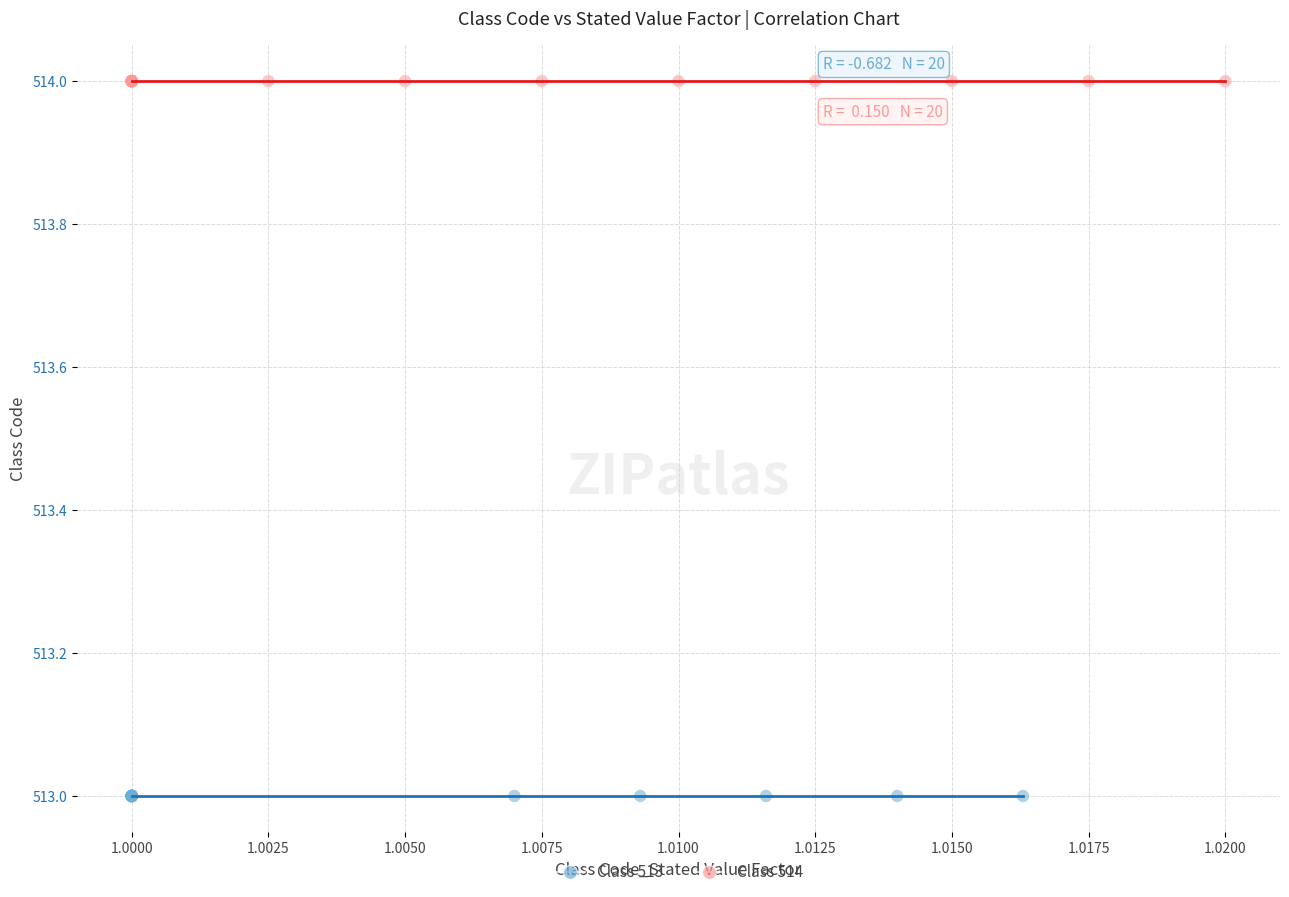

Which series contains the highest Y value?

Class 514